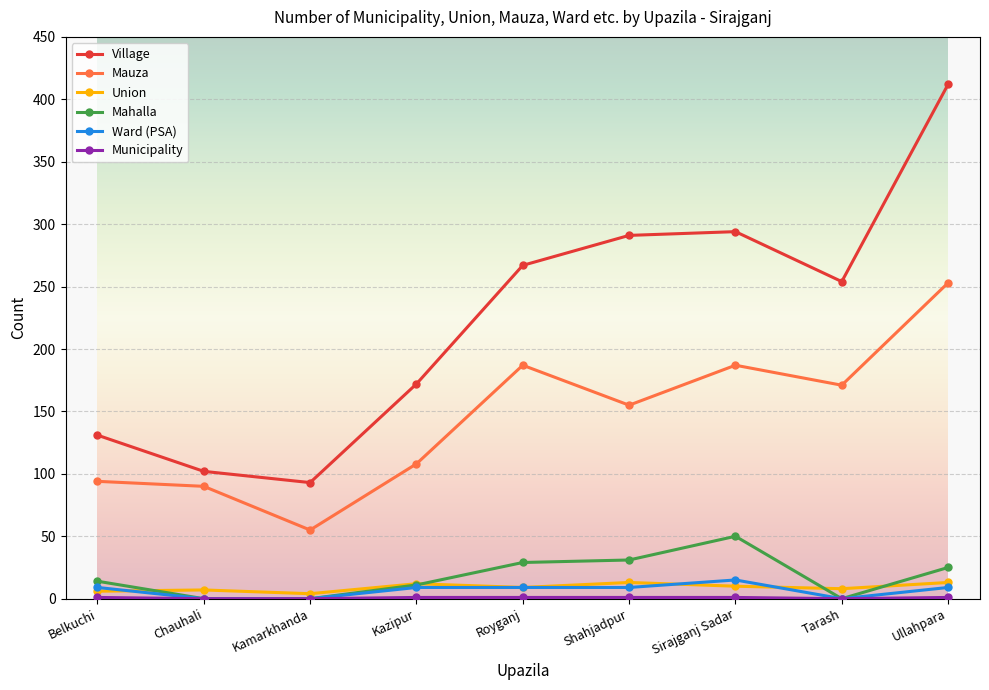

What is the difference between the highest and lowest values at Belkuchi?

130